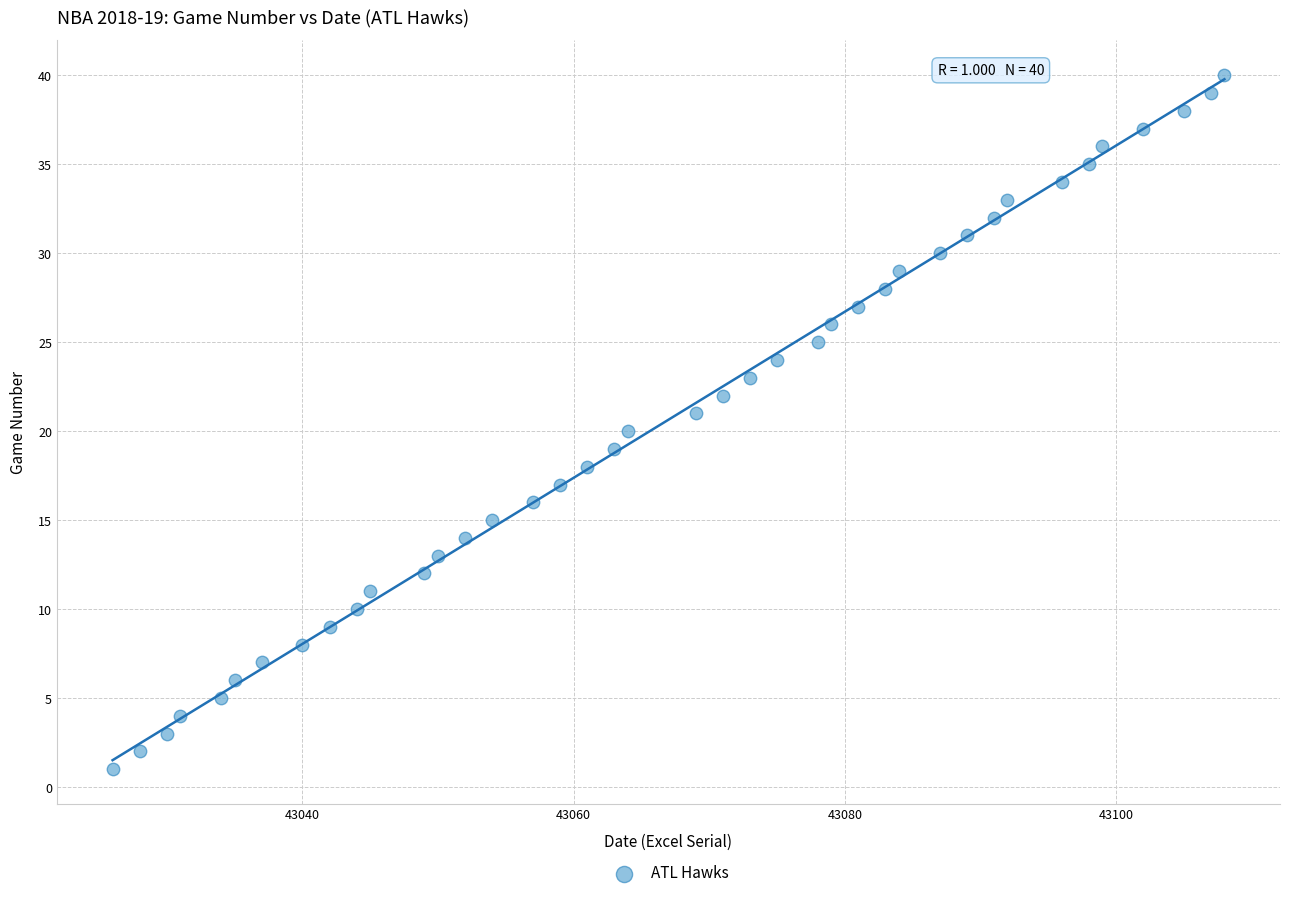

What is the range of Y values (max minus min)?

39